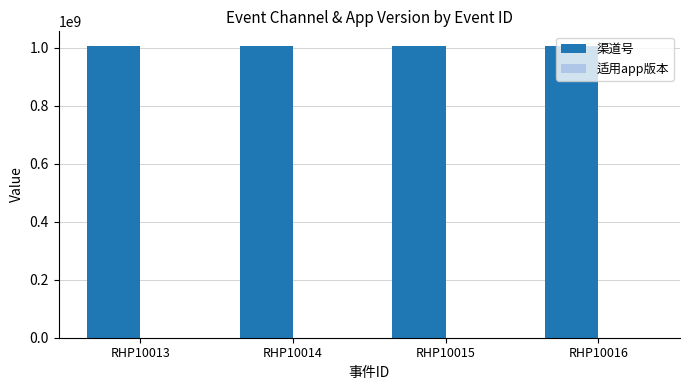

Which series has the largest total across all categories?

渠道号